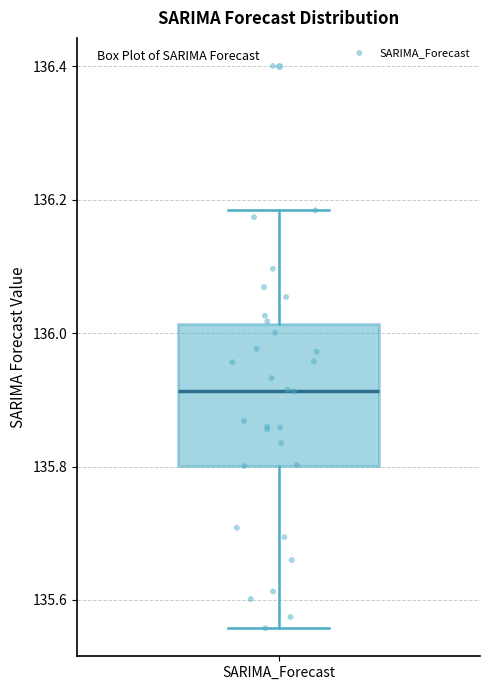

Read this box plot against the y-axis: the position of the median line, the range covered by the box, and the ends of both whiskers. The values are not printed on the chart, so give them approximately, as read against the axis.

median 135.92, box 135.80 to 136.02, whiskers 135.56 to 136.18